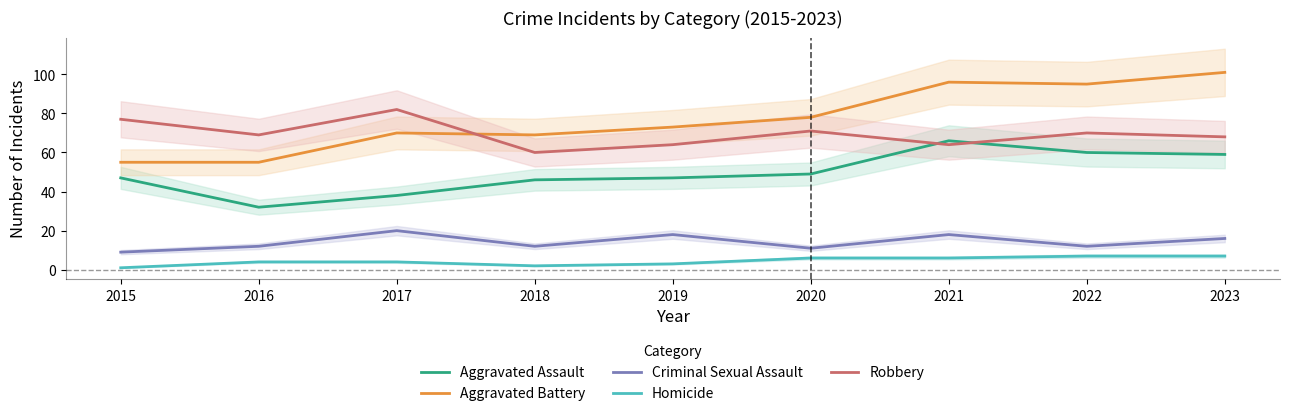

What is the minimum value shown in the chart?

1